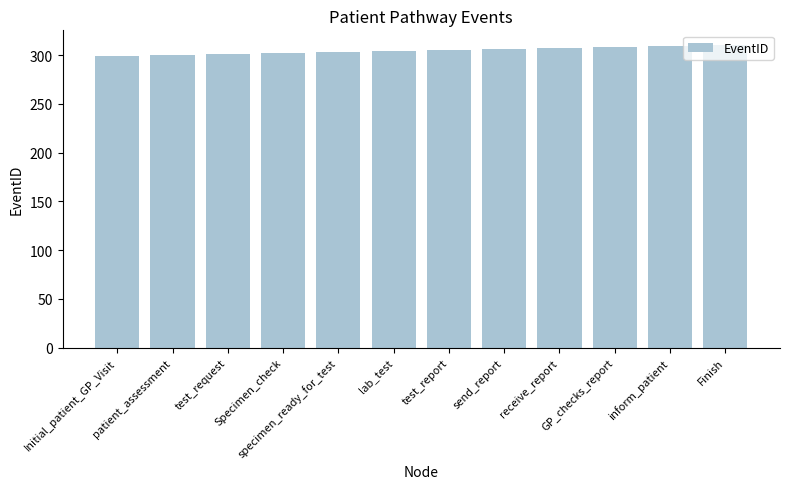

Between test_request and send_report, which is larger?

send_report